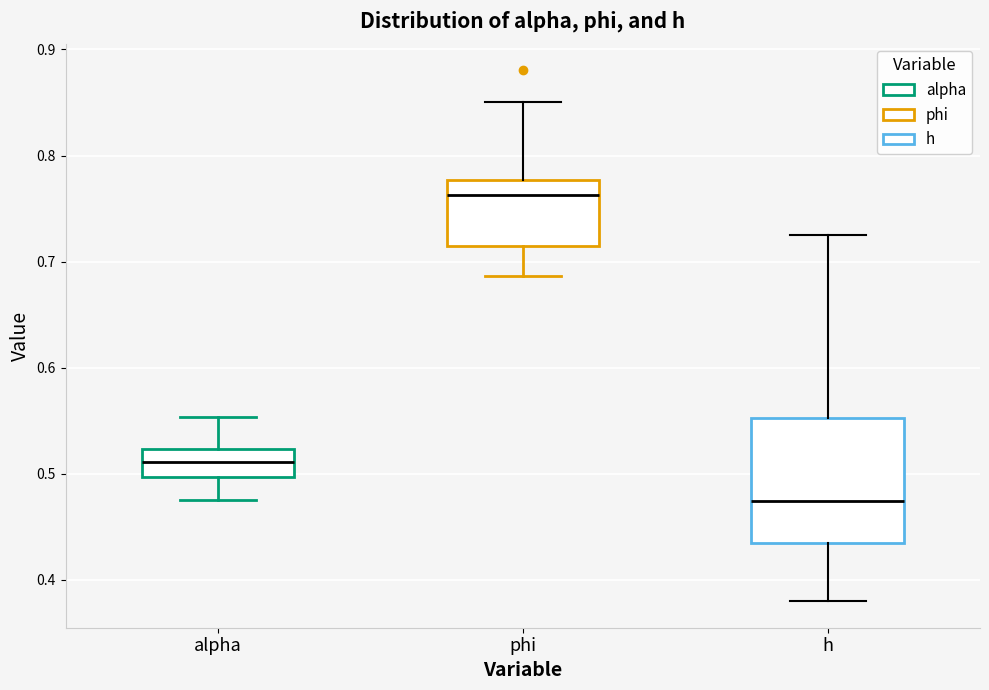

Where does the lower whisker of the box for h end on the y-axis? The values are not printed on the chart, so give them approximately, as read against the axis.

0.38